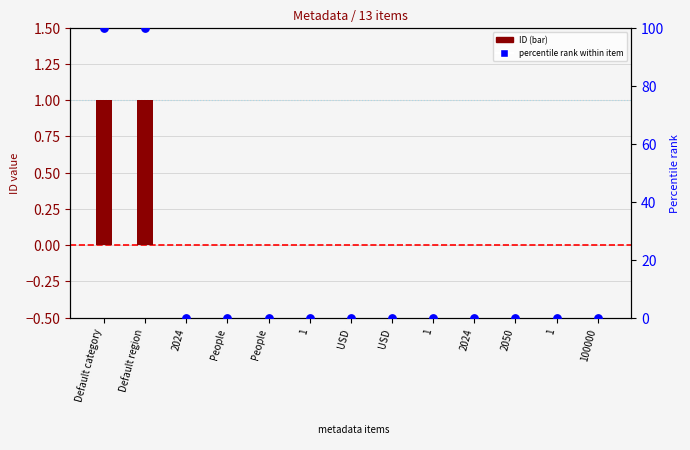

Which series has the largest total across all categories?

percentile rank within item